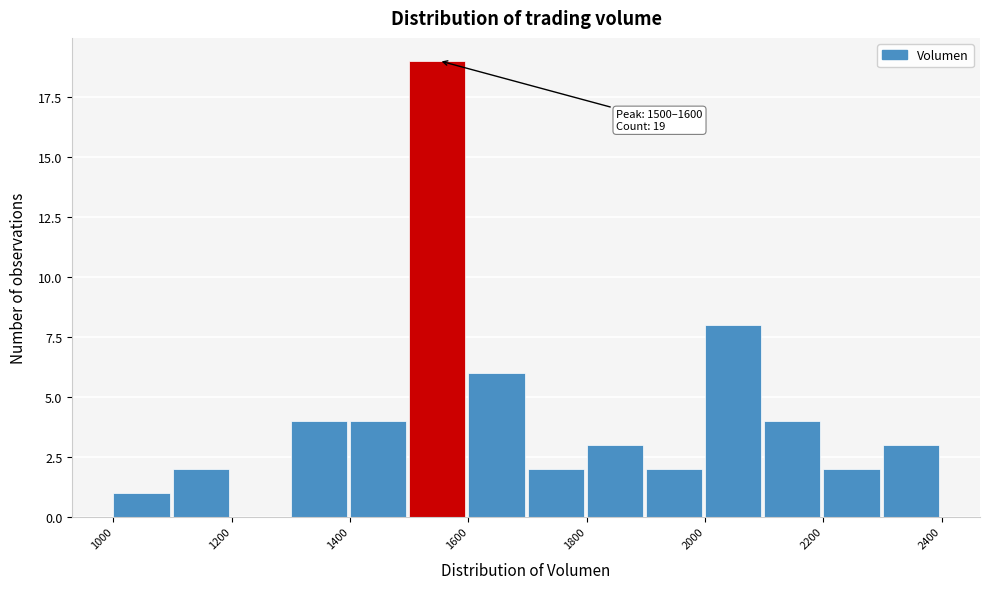

Which range on the x-axis has the tallest bar?

1500 to 1600